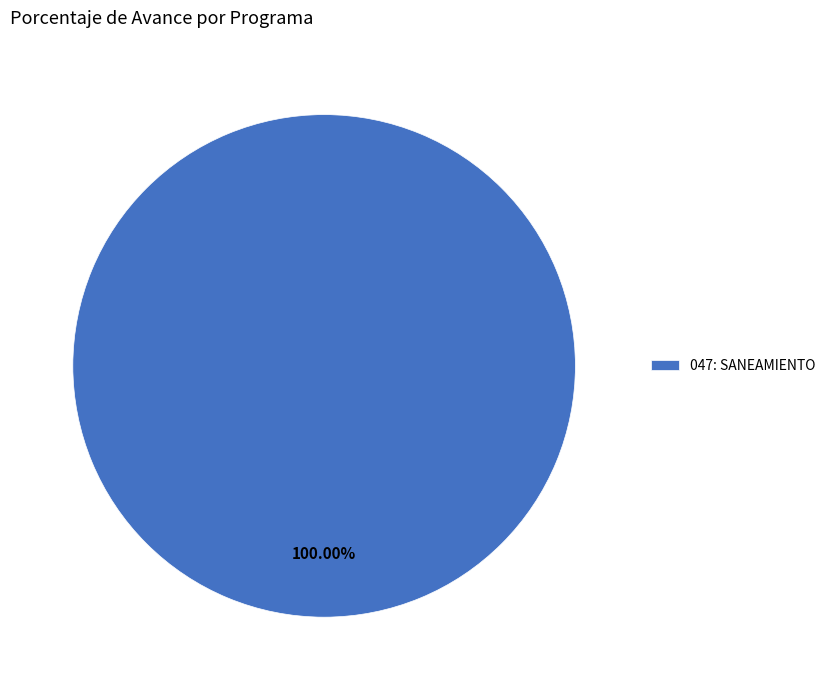

The 047: SANEAMIENTO slice represents 100% of the pie. True or false?

True